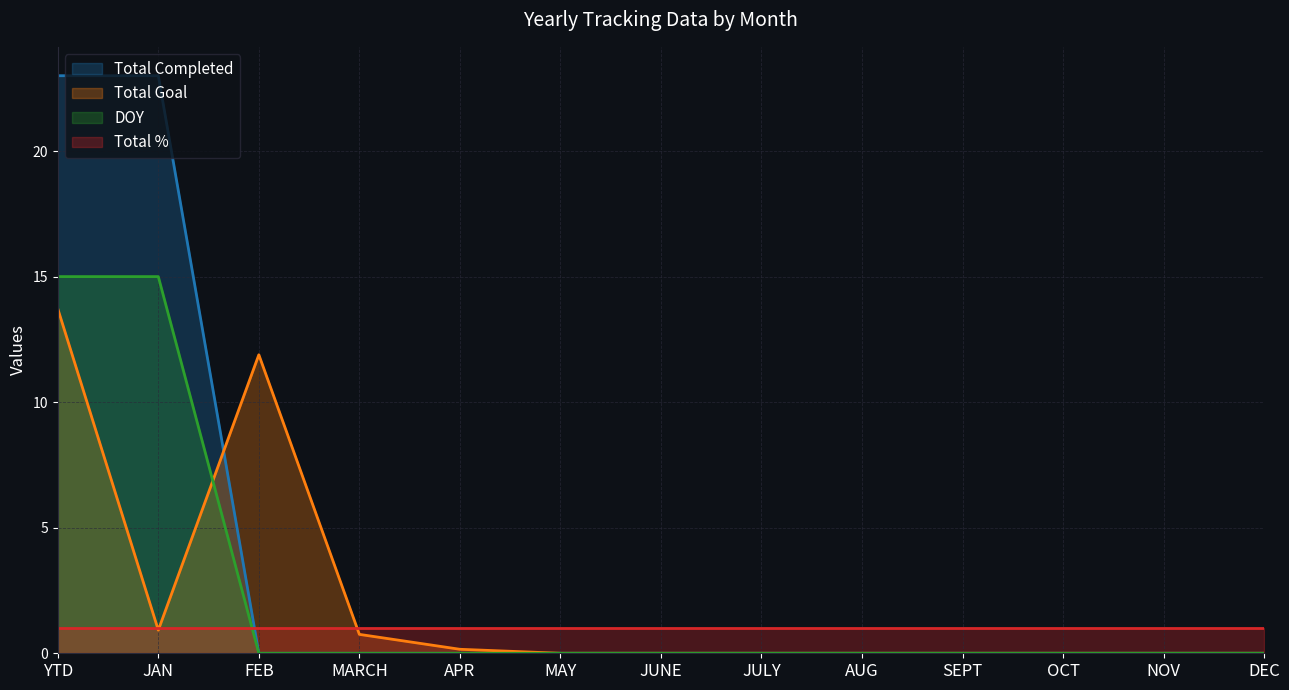

True or false: Total Completed has a value of 0.0 at MAY.

True